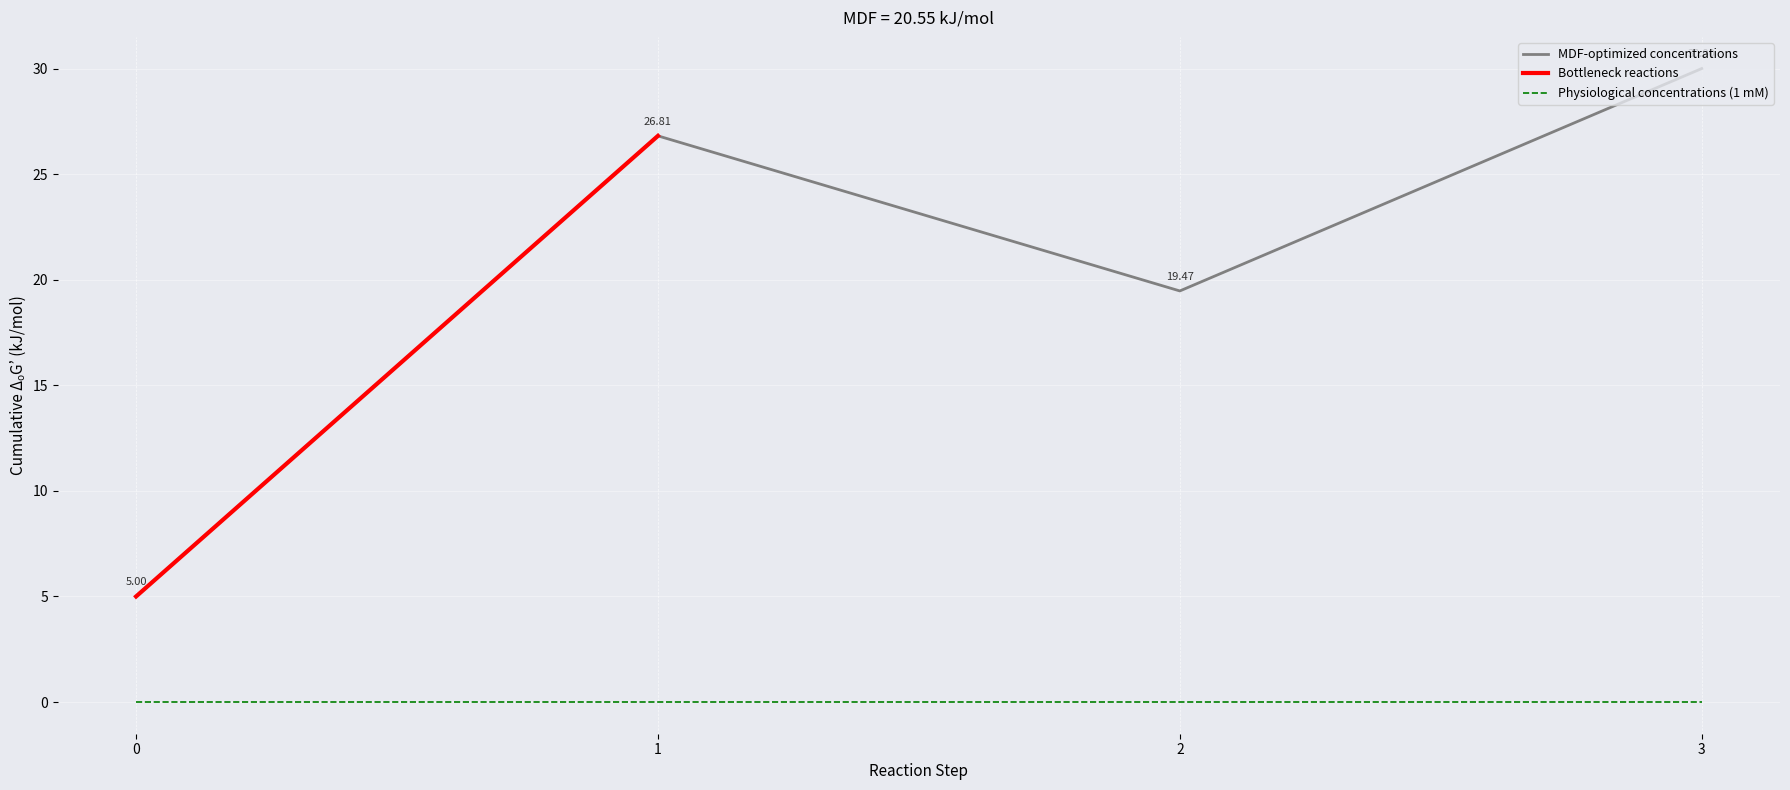

Is the value of Physiological concentrations (1 mM) at 2 greater than the value of MDF-optimized concentrations at 1?

No